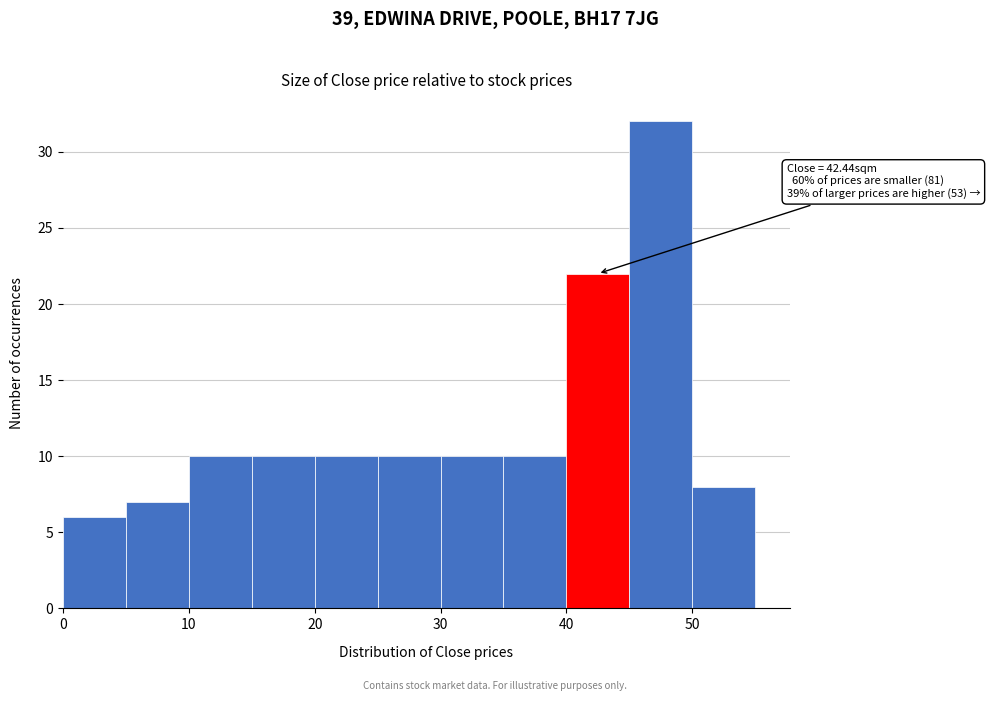

Over which range of the x-axis is the bar tallest?

45 to 50